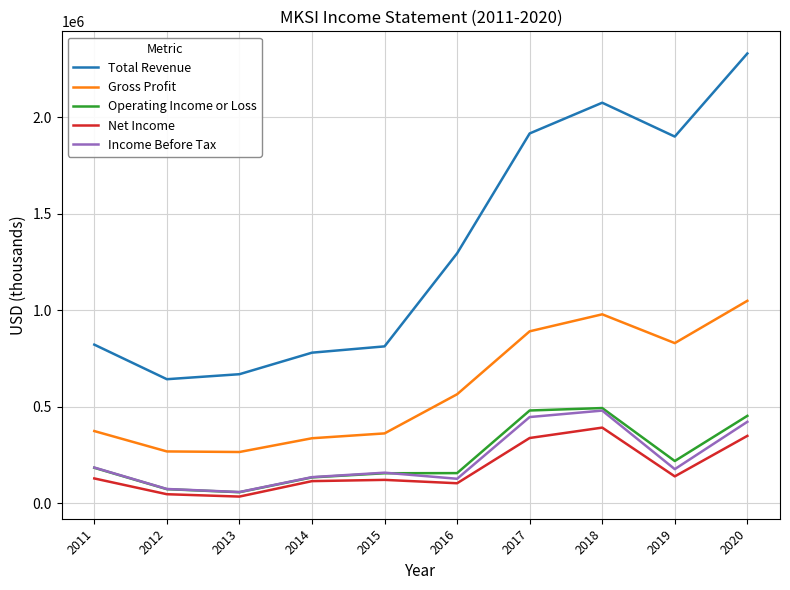

At which category is the sum across all series the highest?

2020